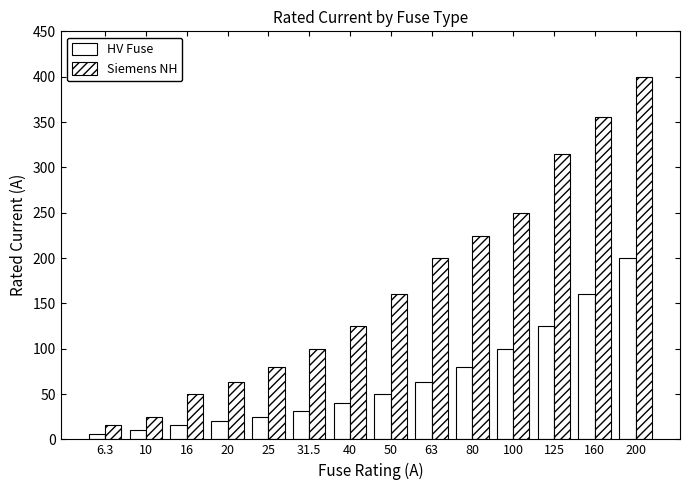

How many series are shown in this chart?

2